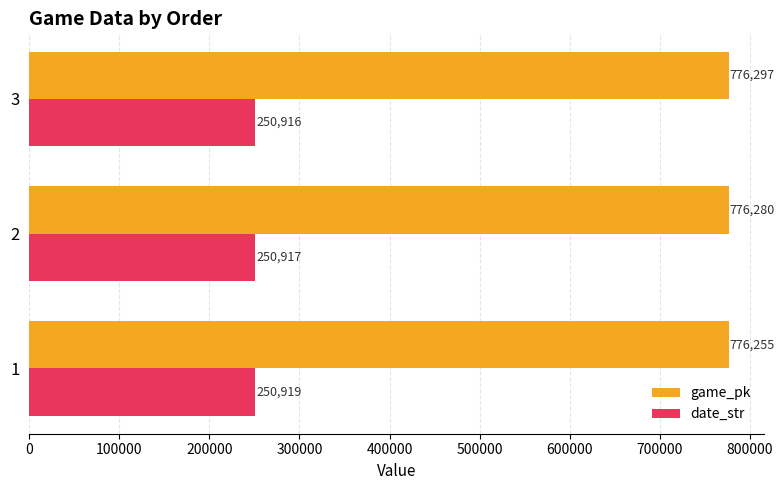

What is the total value across all series at 3?

1027213